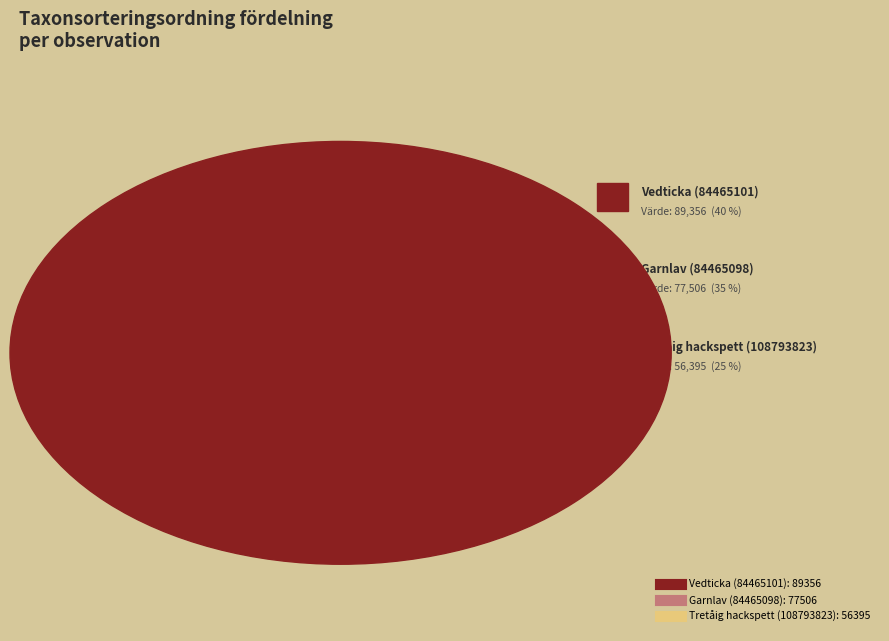

Does any single category account for the majority?

No